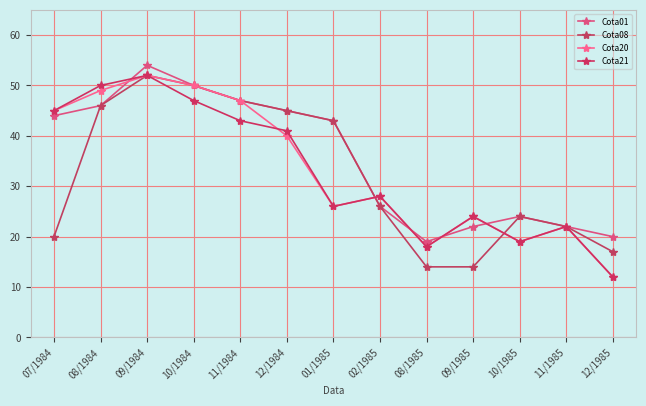

How many lines are shown in the chart?

4